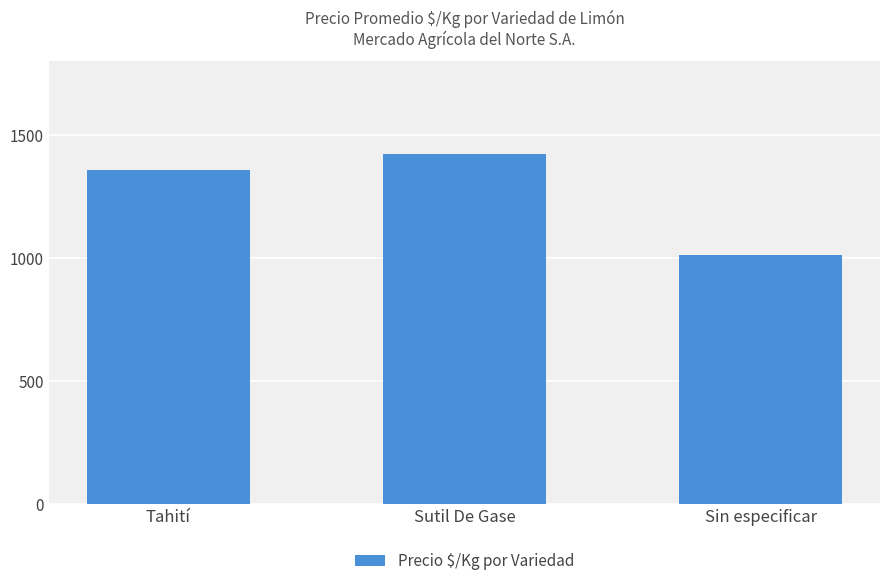

At which category does the chart reach its peak across all series?

Sutil De Gase